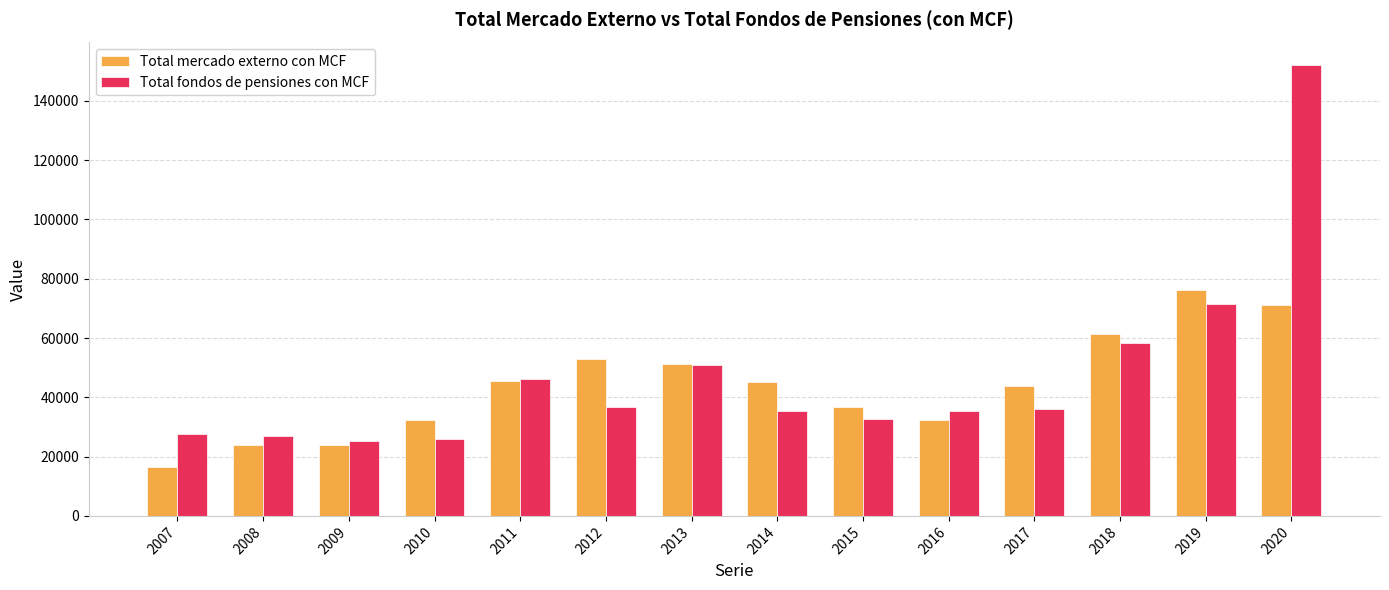

At 2008, list the series in order from largest to smallest.

Total fondos de pensiones con MCF, Total mercado externo con MCF